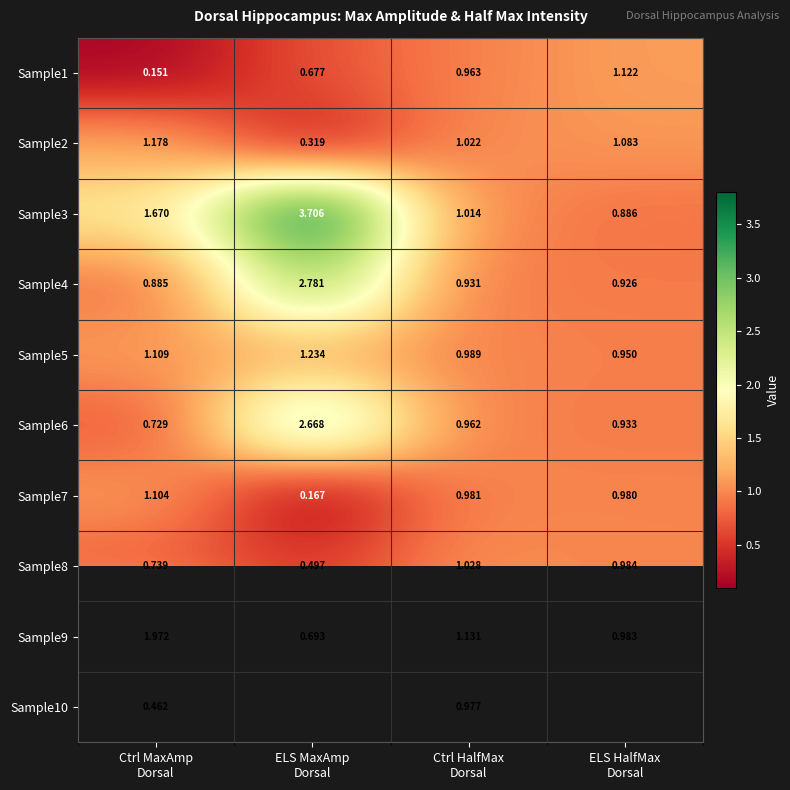

What is the average value of the Sample3 series?

1.8